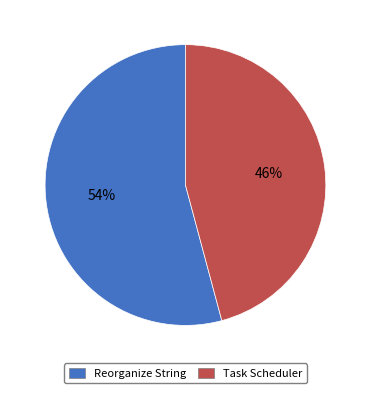

Is Reorganize String the majority of the pie?

Yes